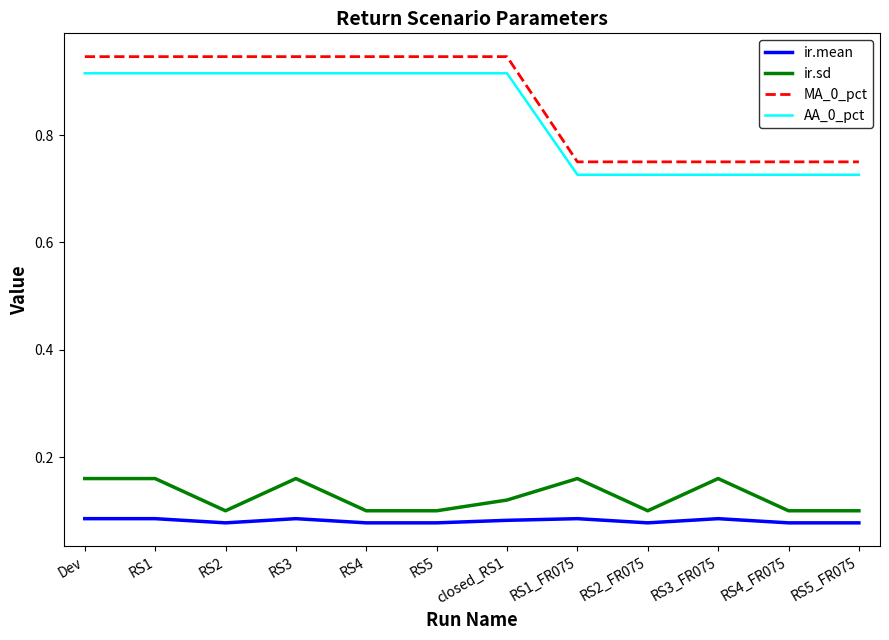

Is the value of ir.sd at RS5_FR075 greater than the value of AA_0_pct at RS3_FR075?

No